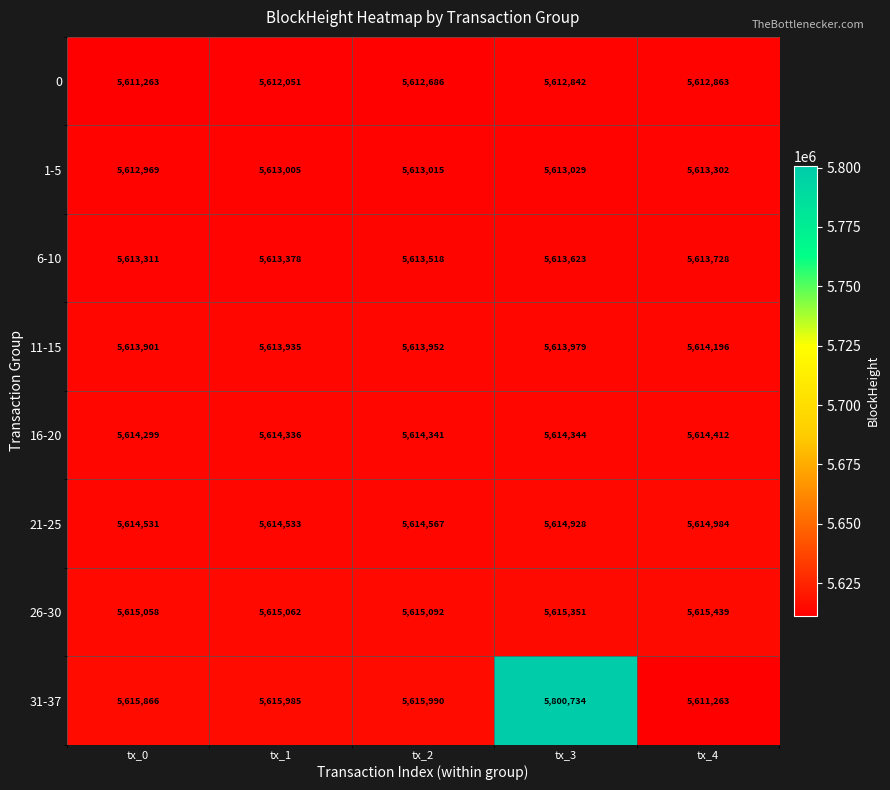

The value of 16-20 at tx_0 is 9467396. True or false?

False